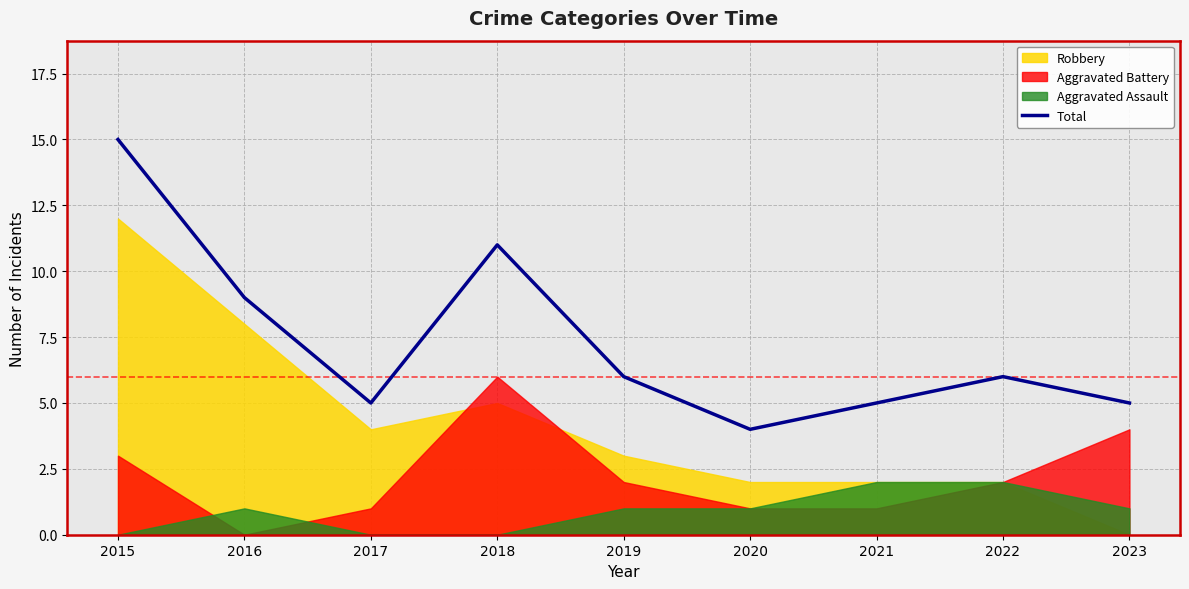

Where is the first local maximum?

2018